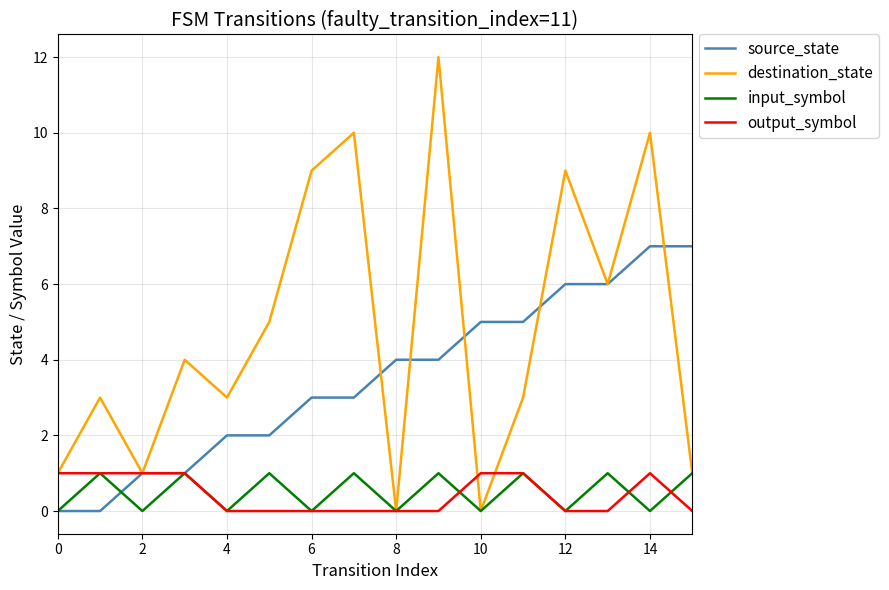

How many categories are shown in the chart?

16